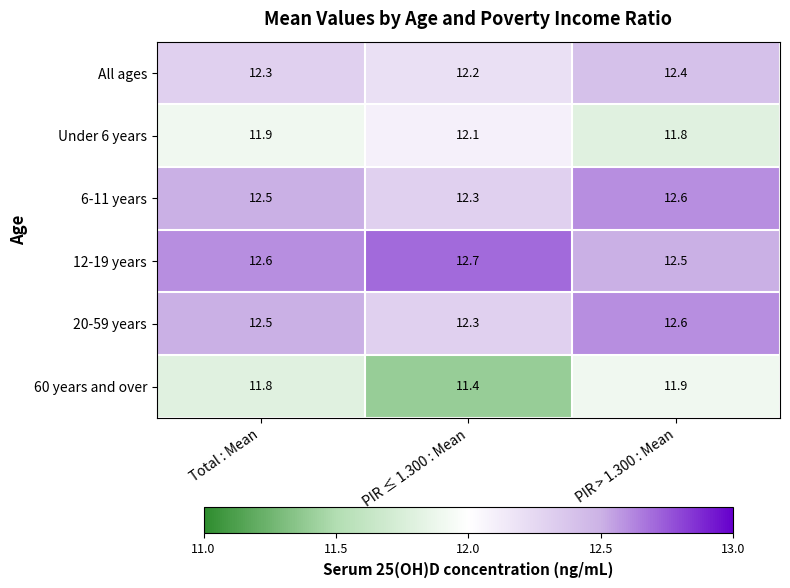

Where is Under 6 years nearest to the value 11?

PIR > 1.300 : Mean